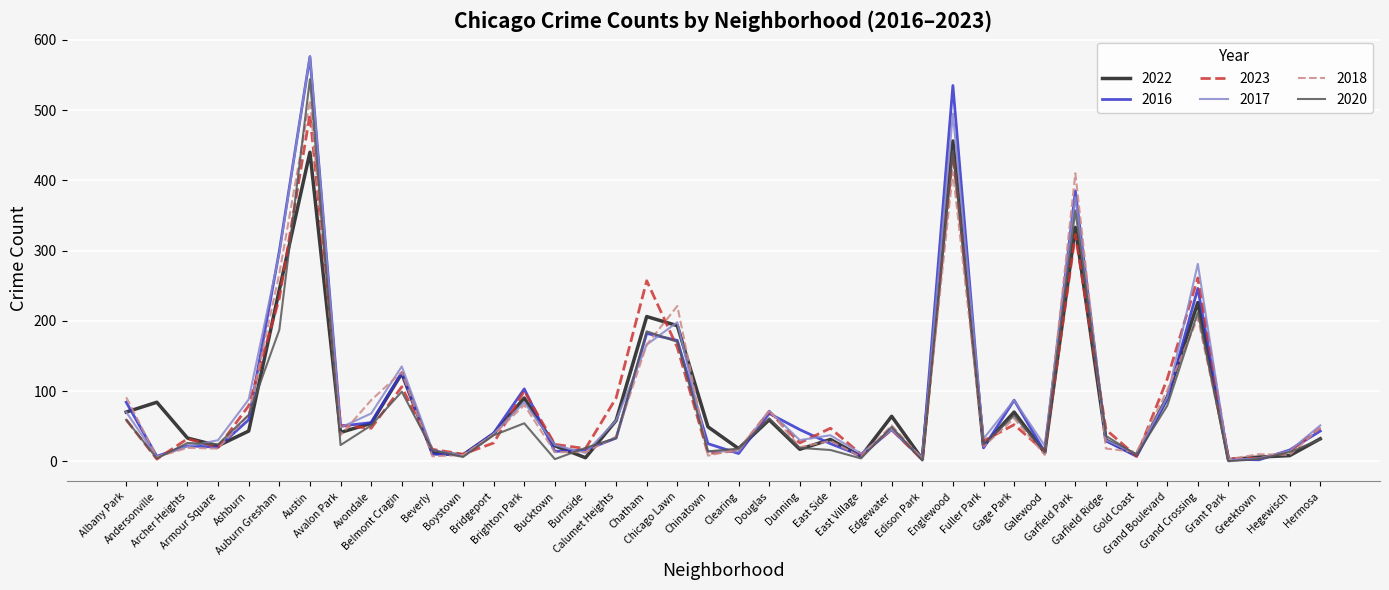

What is the average value of the 2016 series?

90